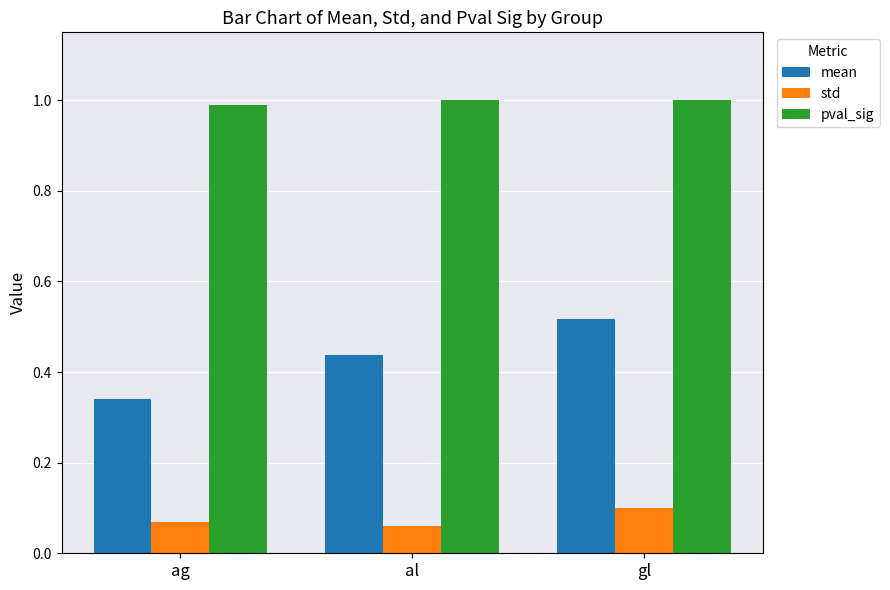

At ag, list the series in order from smallest to largest.

std, mean, pval_sig